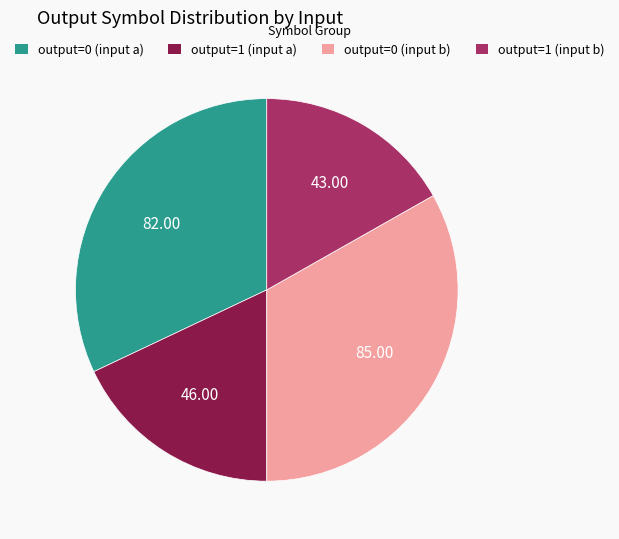

Is output=0 (input a) the majority of the pie?

No